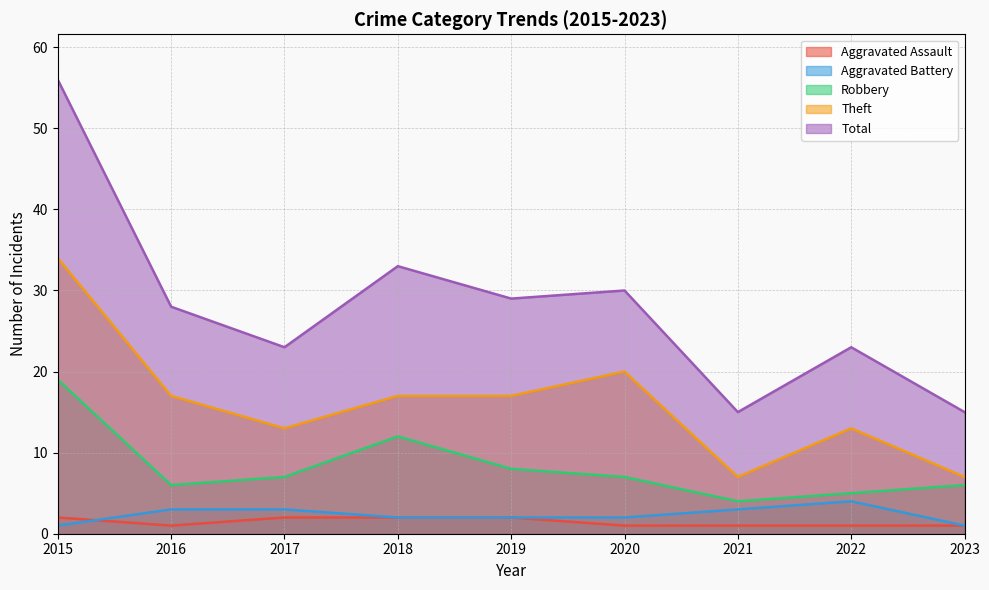

Count the number of categories in the chart.

9